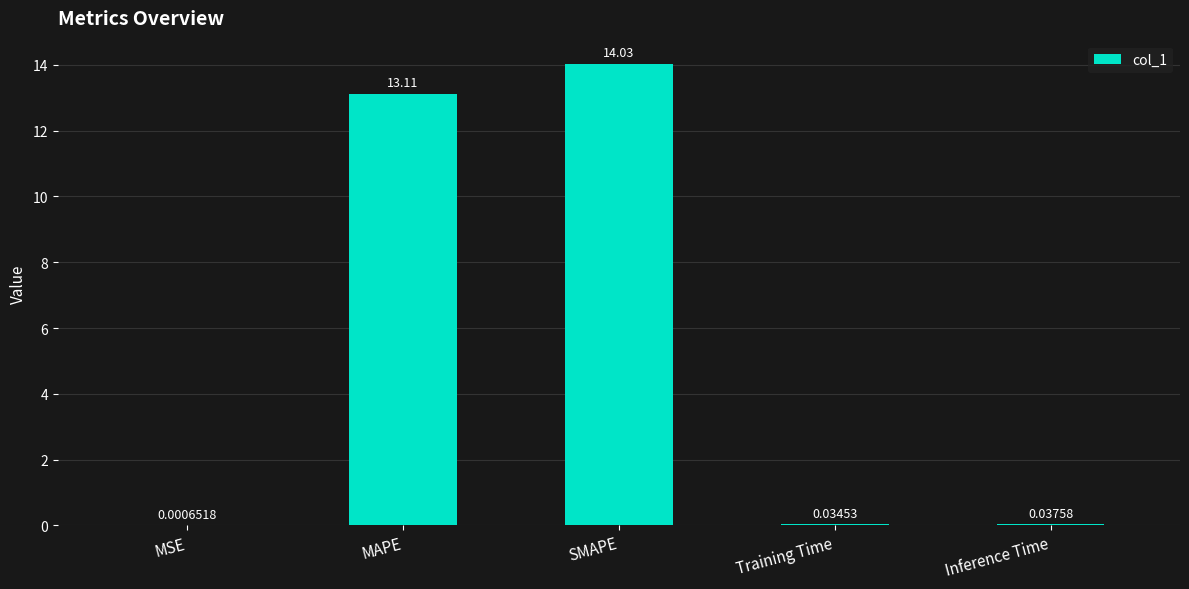

At which label is the value closest to 7?

MAPE